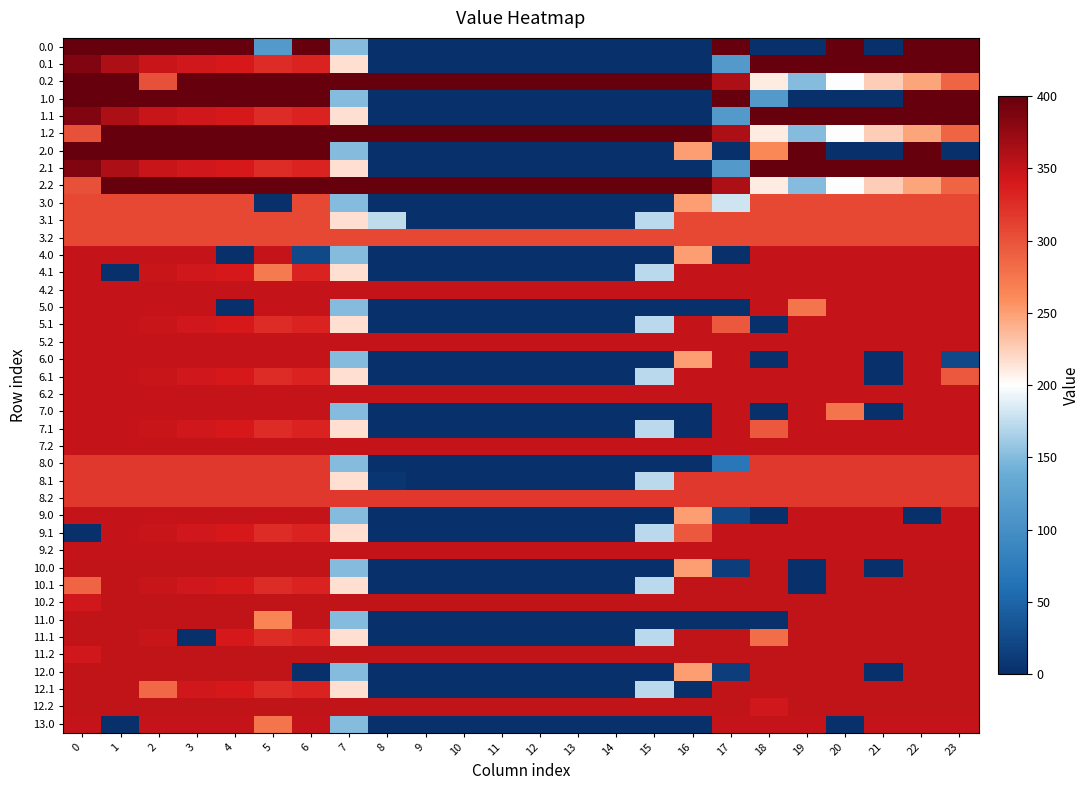

What is the spread (max minus min) of values at 17?

400.0